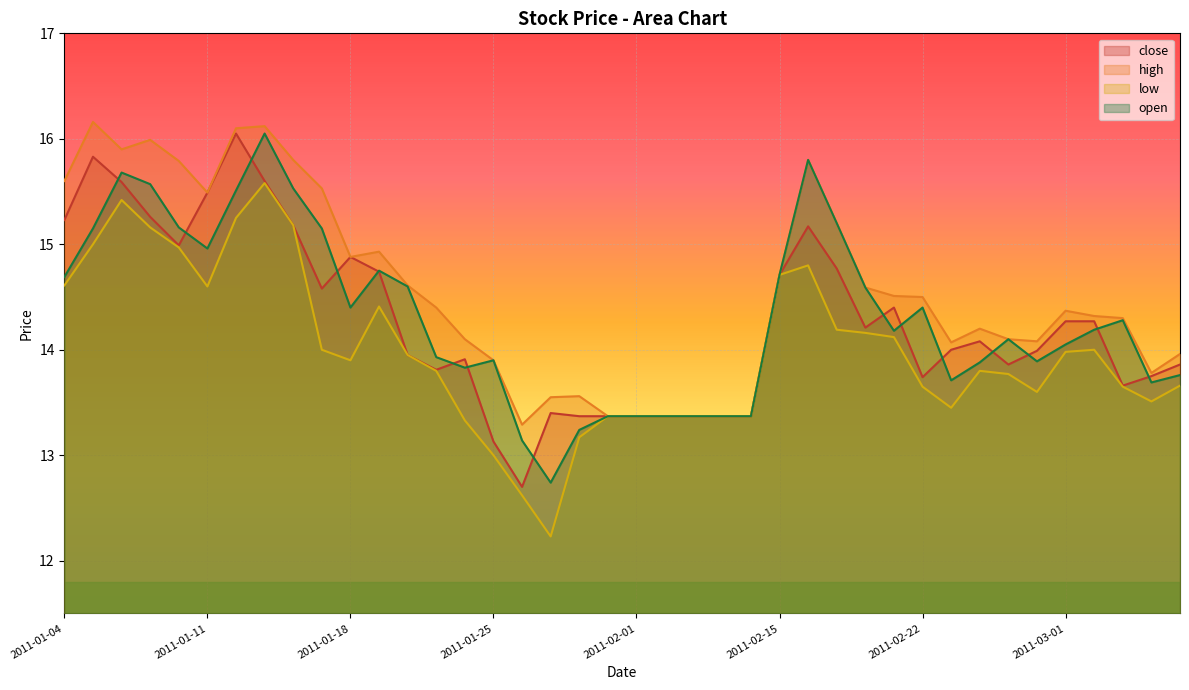

At 2011-03-03, list the series in order from smallest to largest.

low, close, open, high